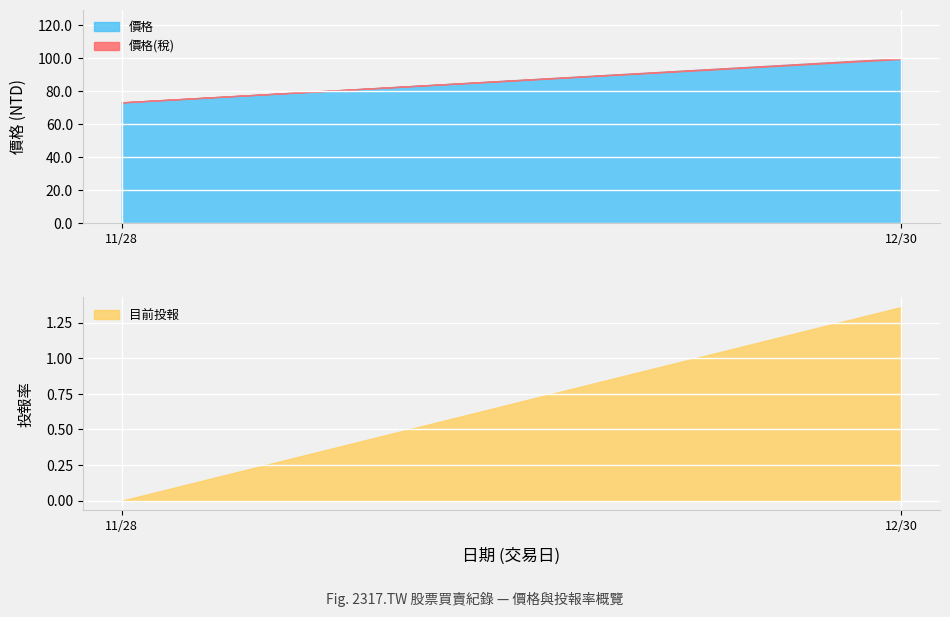

What are all the series names shown in the legend?

價格, 價格(稅), 目前投報